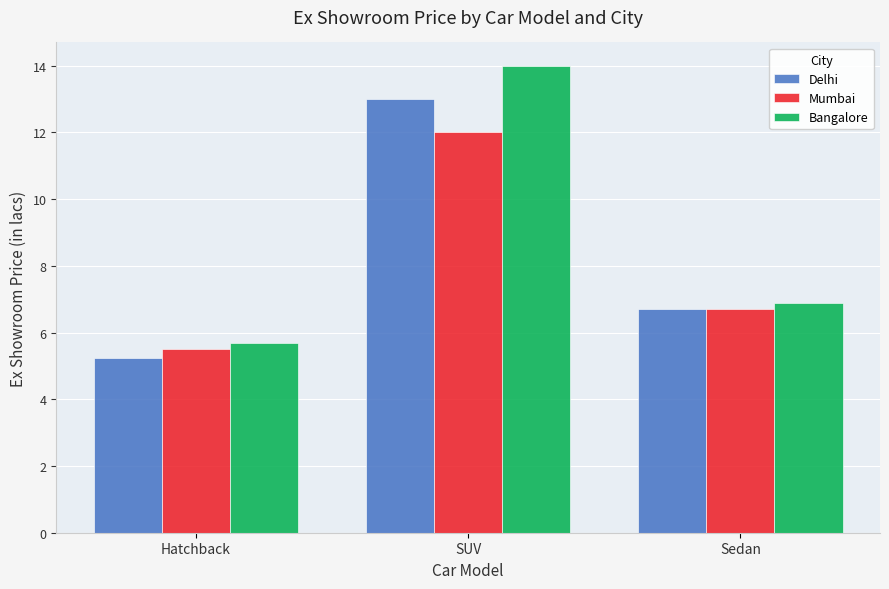

What is the value of the Delhi bar at the 3rd from the left?

6.7